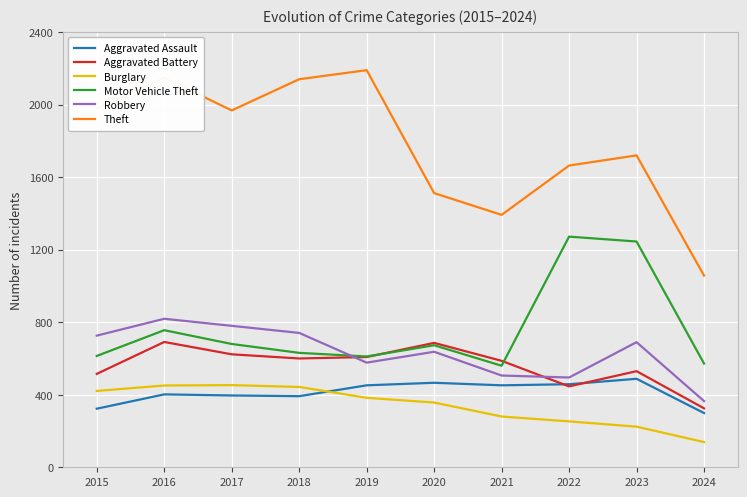

At how many categories does at least one series exceed 1493?

8